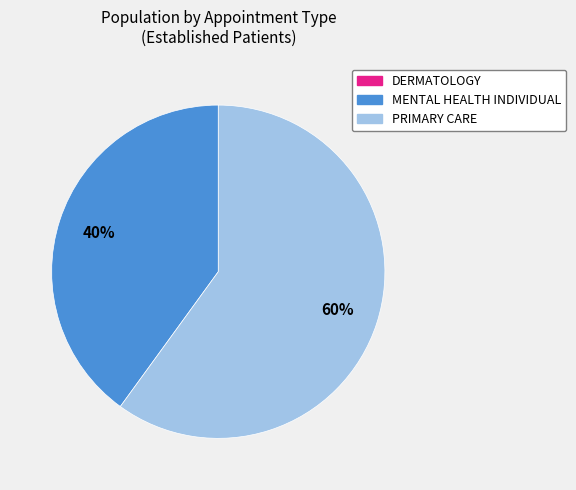

Which has a higher value, MENTAL HEALTH INDIVIDUAL or PRIMARY CARE?

PRIMARY CARE